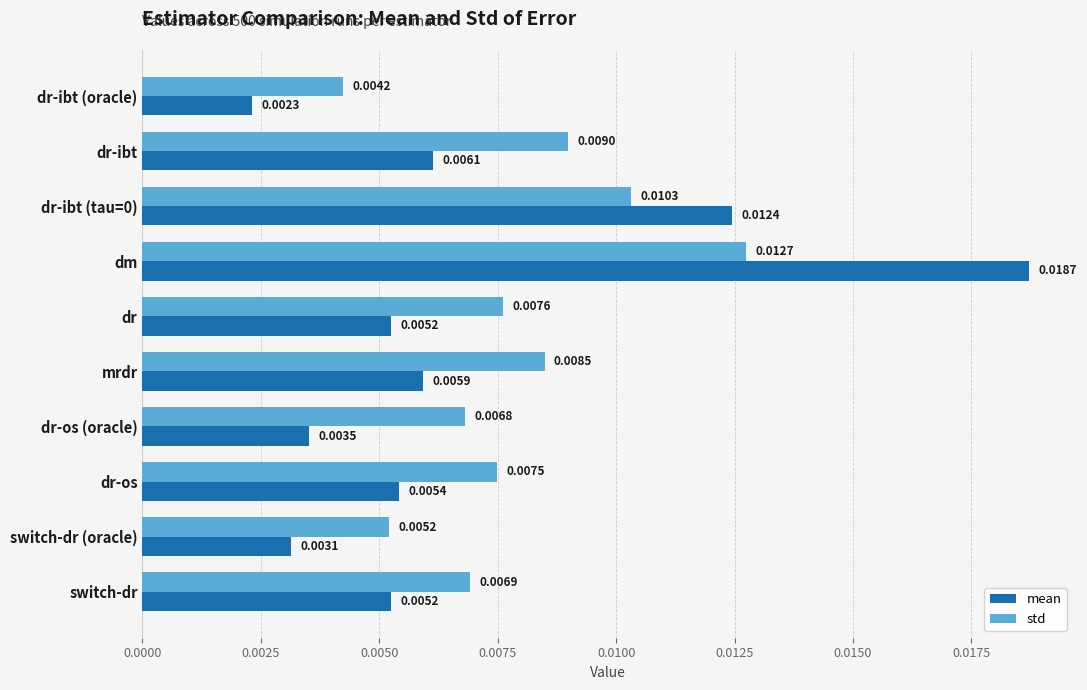

Where is mean nearest to the value 0?

dr-ibt (oracle)